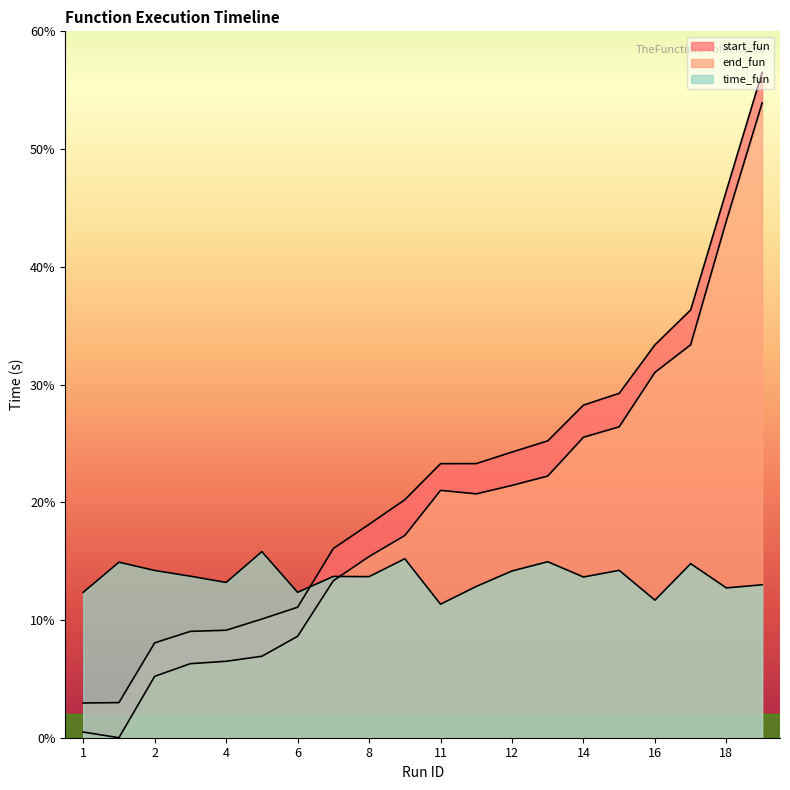

Which series has the largest total across all categories?

end_fun